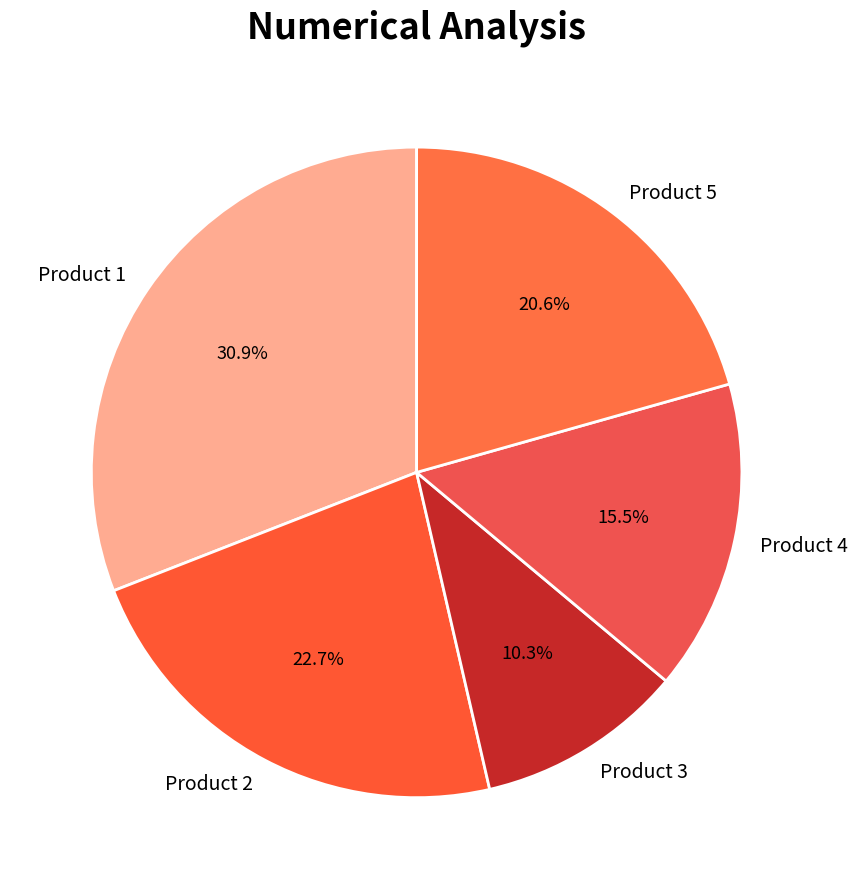

What is the smallest slice in the pie chart?

Product 3